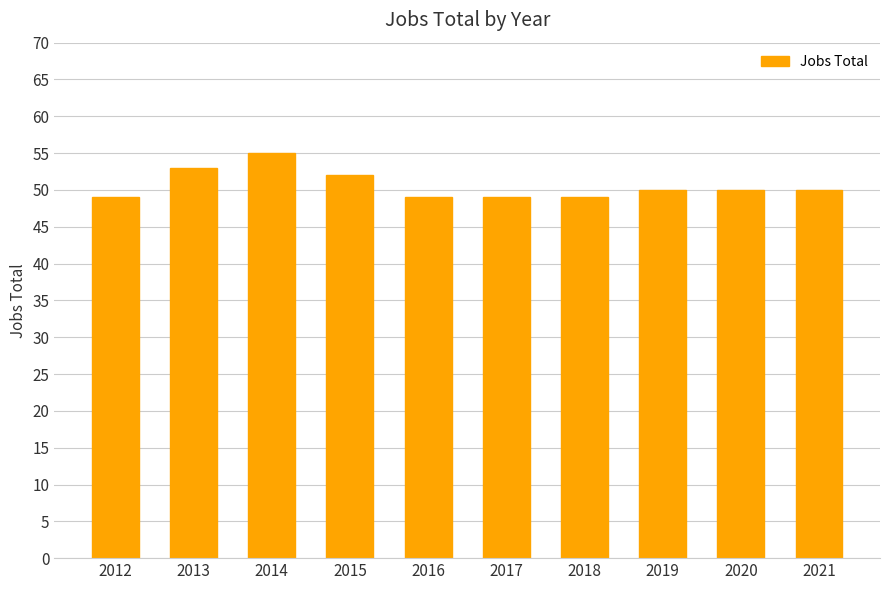

What is the average value?

51